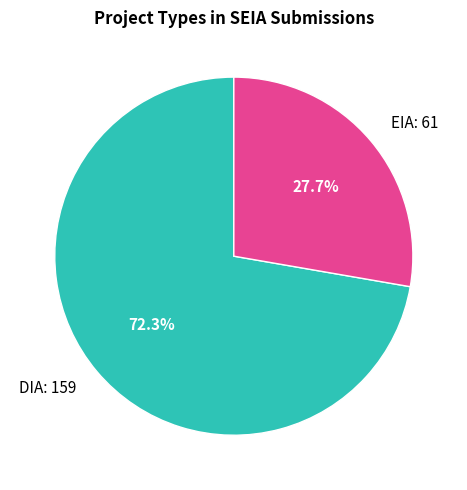

Count the number of slices in the pie.

2